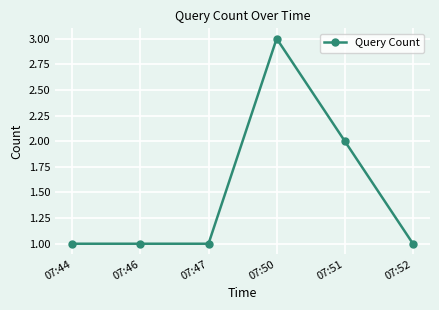

What is the difference between the second highest and second lowest values?

1